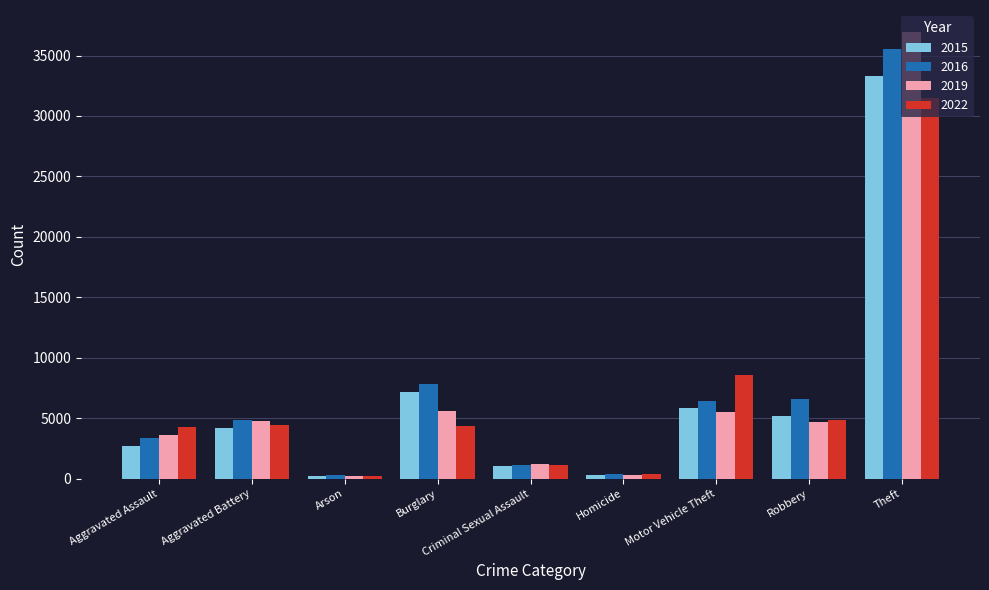

Which series changed the most between Criminal Sexual Assault and Robbery?

2016